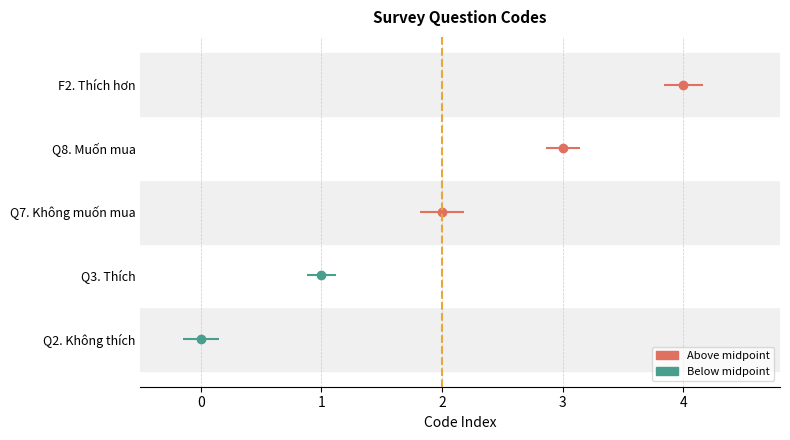

Reading left to right, list all the values displayed in this chart.

Q2. Không thích=0	Q3. Thích=1	Q7. Không muốn mua=2	Q8. Muốn mua=3	F2. Thích hơn=4